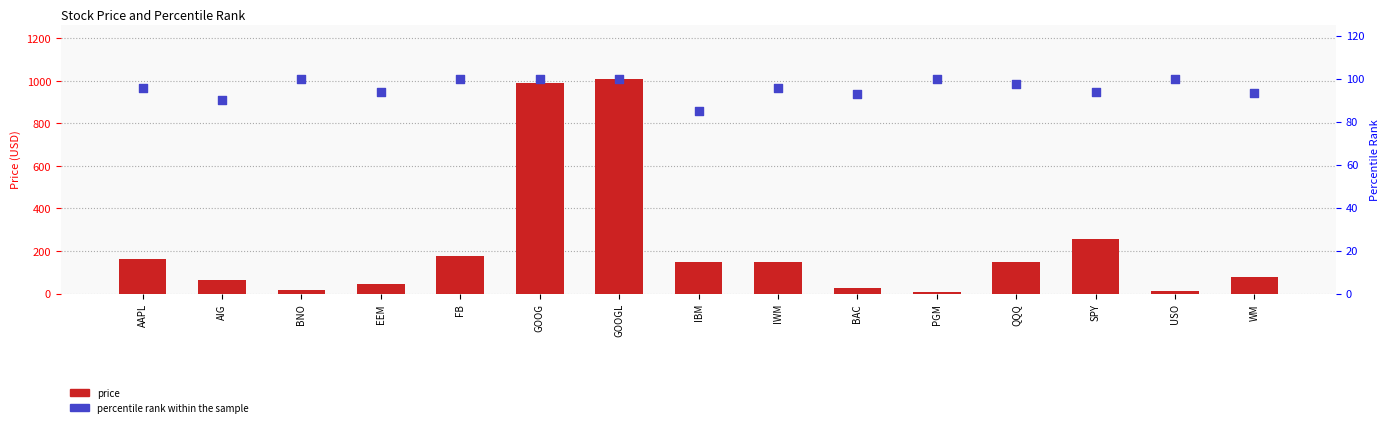

Is the value of price at AIG greater than the value of percentile rank within the sample at GOOG?

No